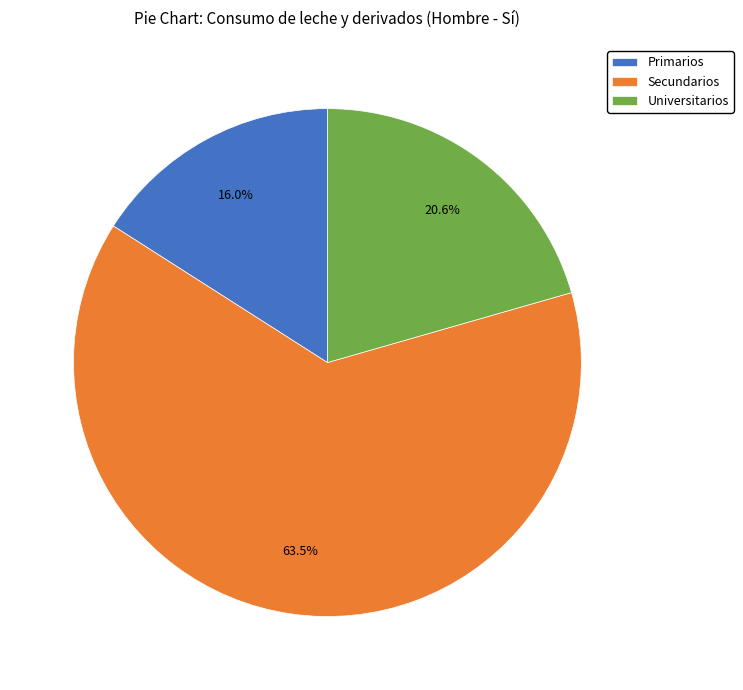

To the nearest percent, what is the average slice percentage?

33%